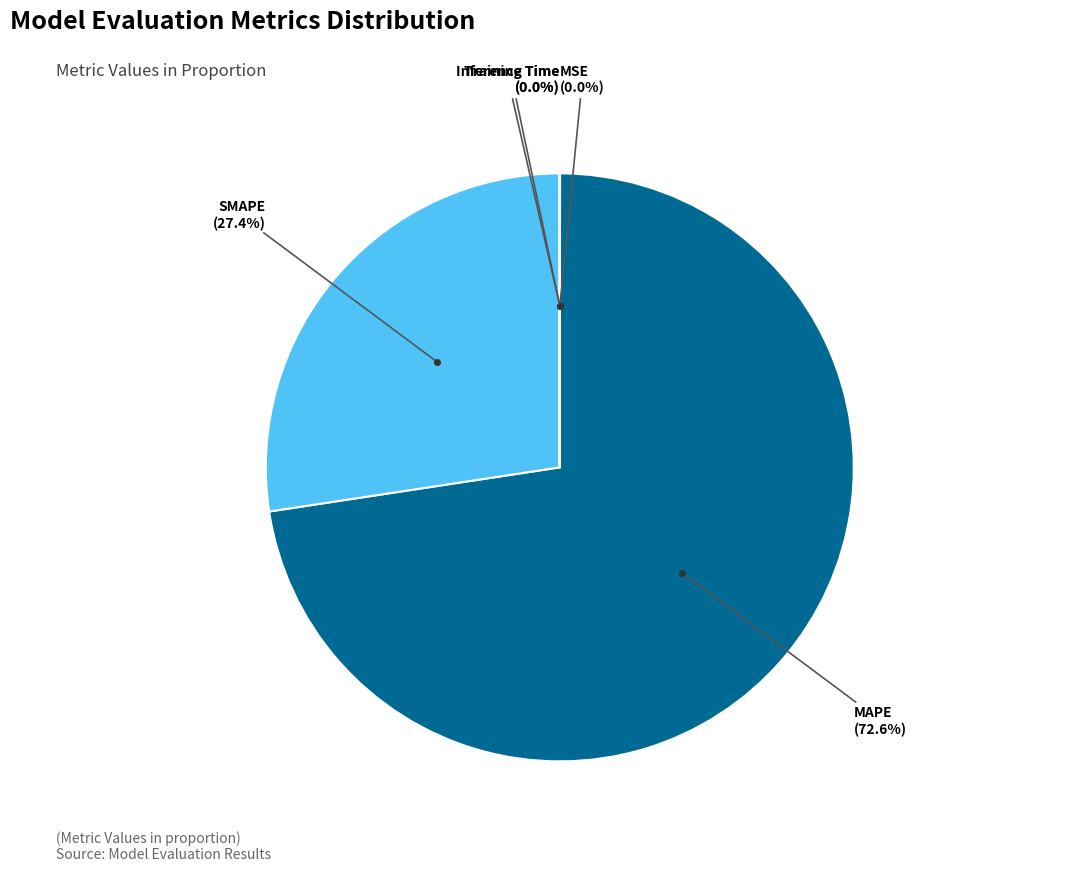

How many slices are in this pie chart?

5